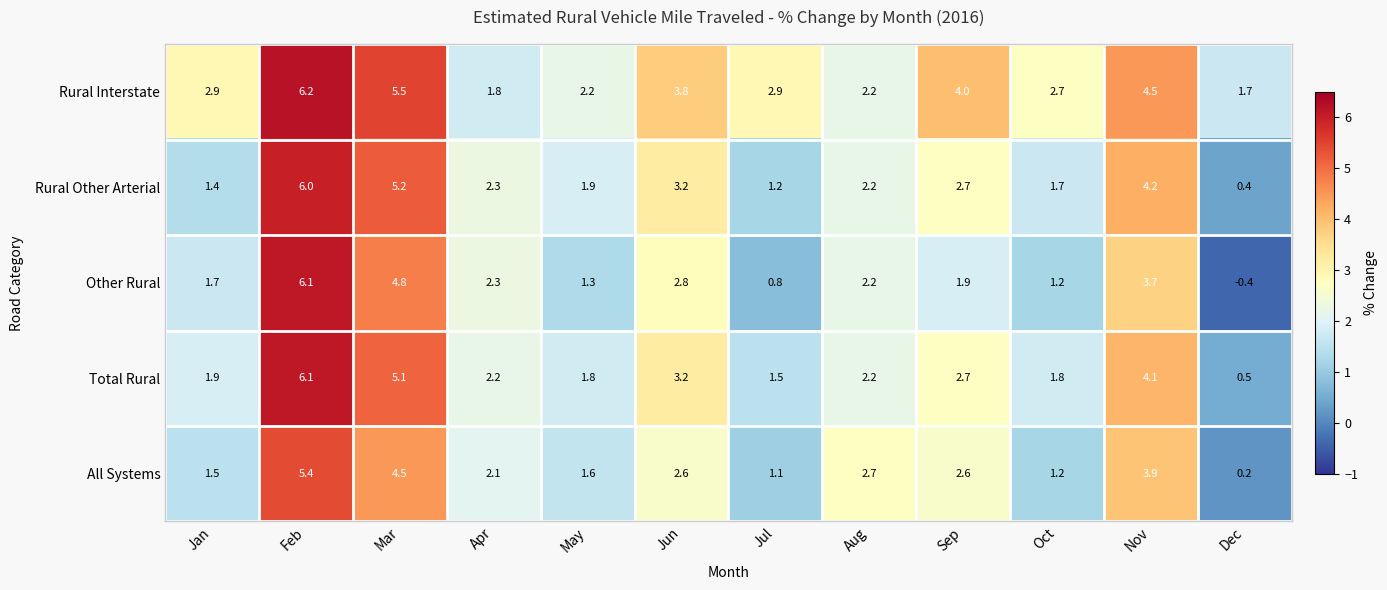

What is the average value of the Total Rural series?

2.8